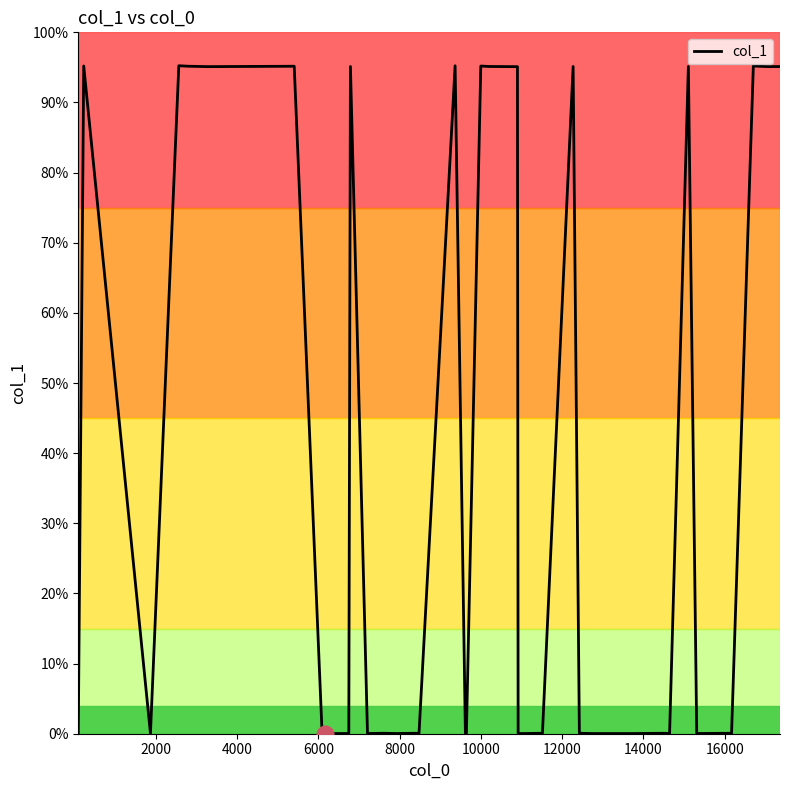

Is this an area chart (filled region under the line)?

No